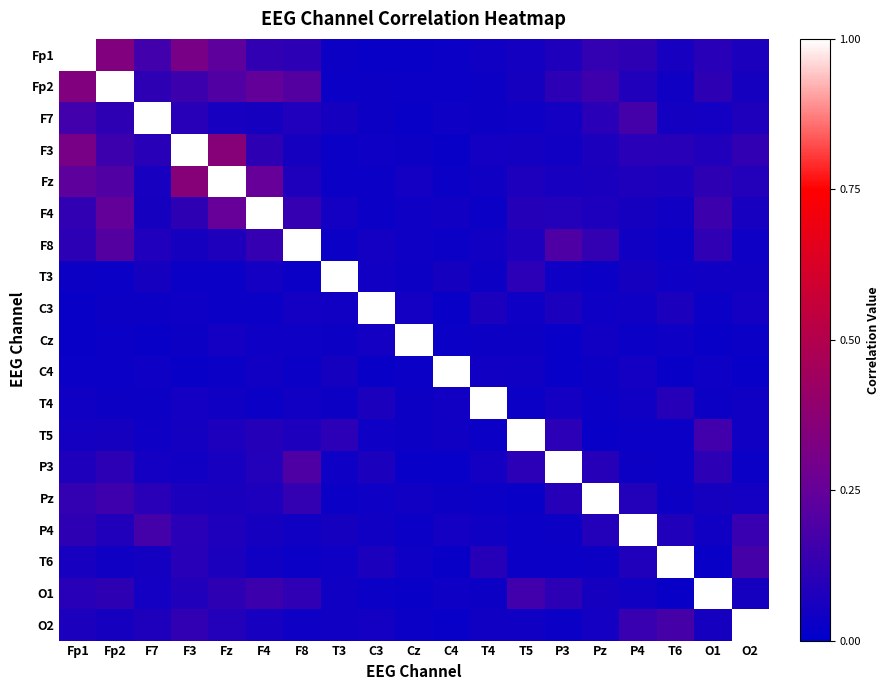

Which has a higher value, T3 or F8?

F8